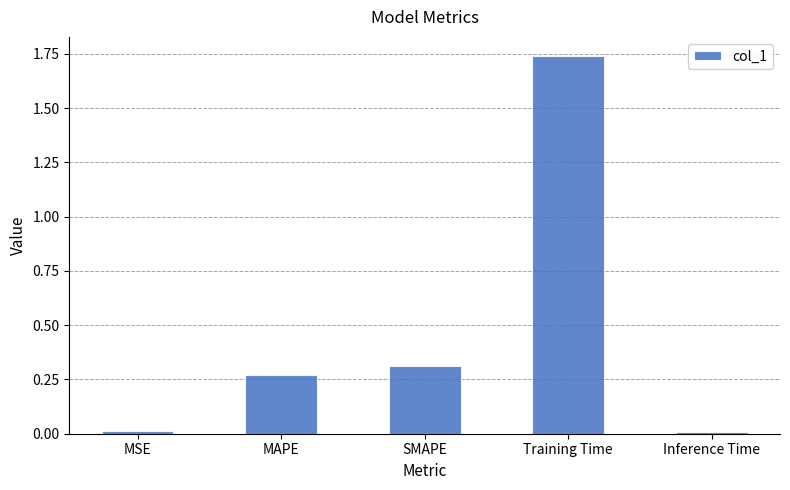

At which category does the chart reach its peak across all series?

Training Time